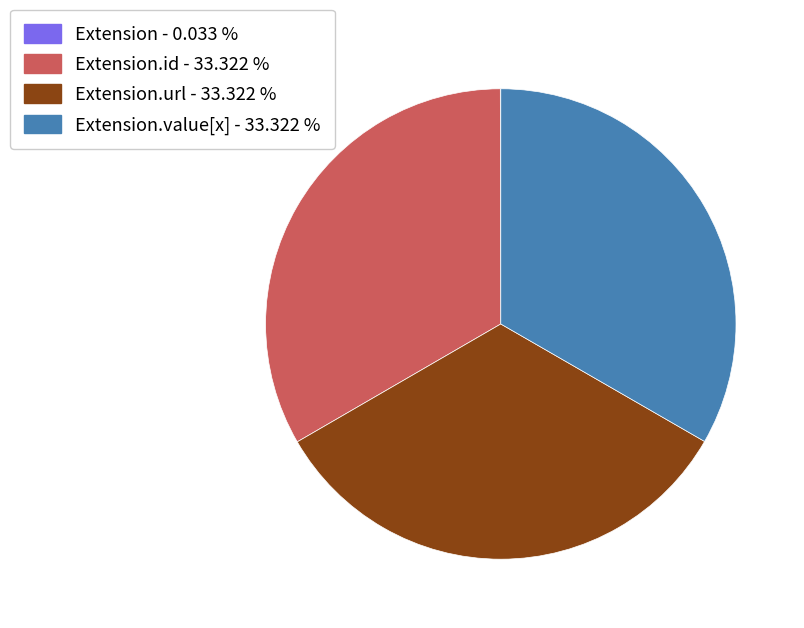

Does any single category account for the majority?

No